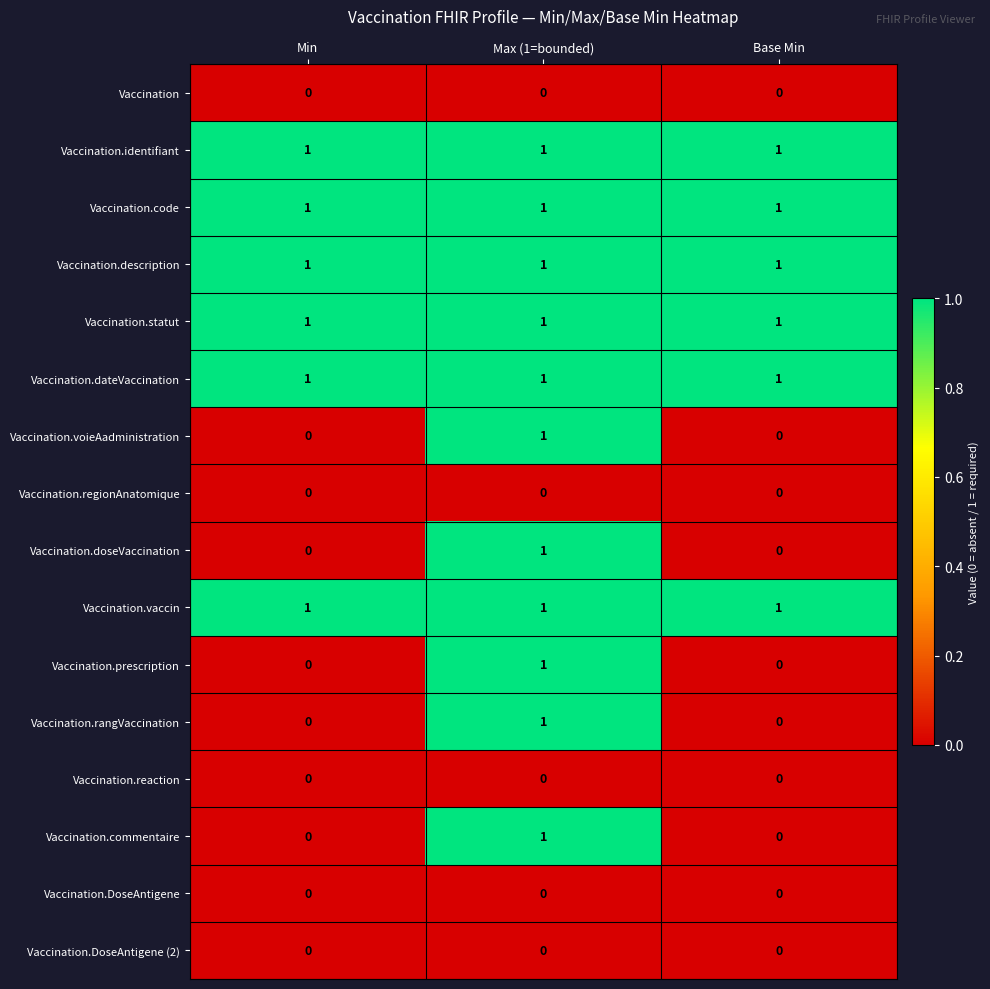

At how many categories does at least one series exceed 0?

3